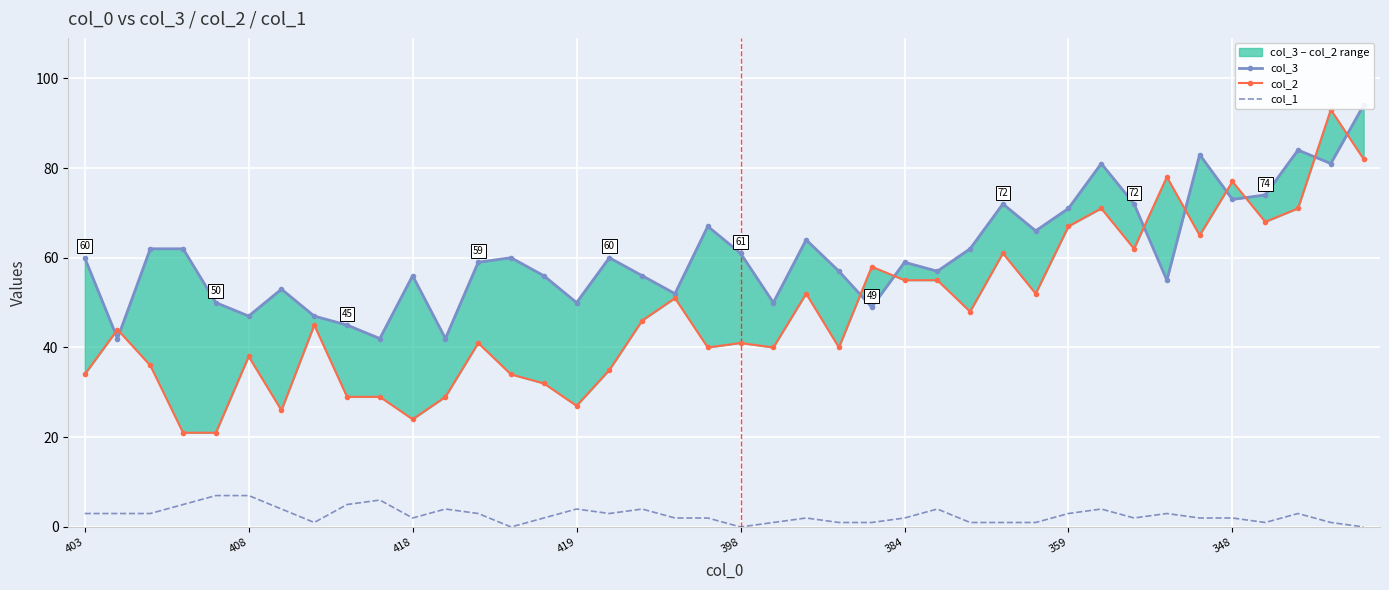

How many series are shown in this chart?

3